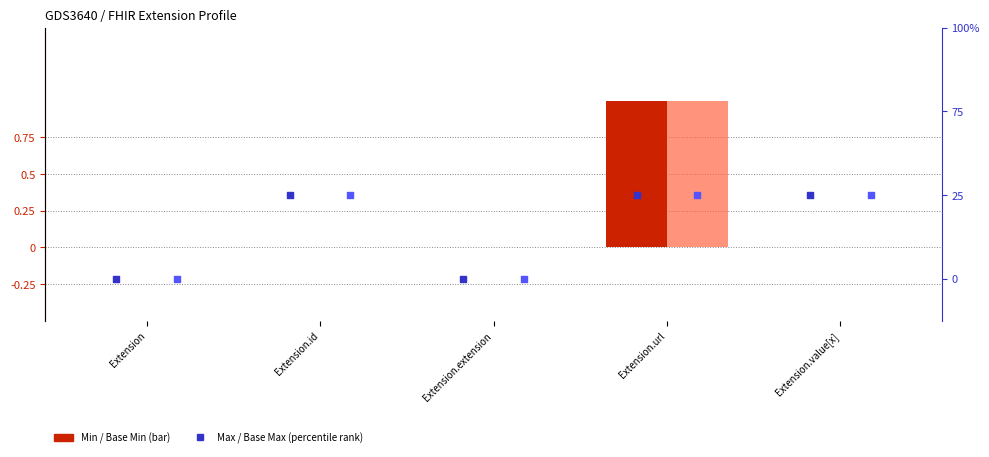

Which series has the largest total across all categories?

Max (percentile rank)